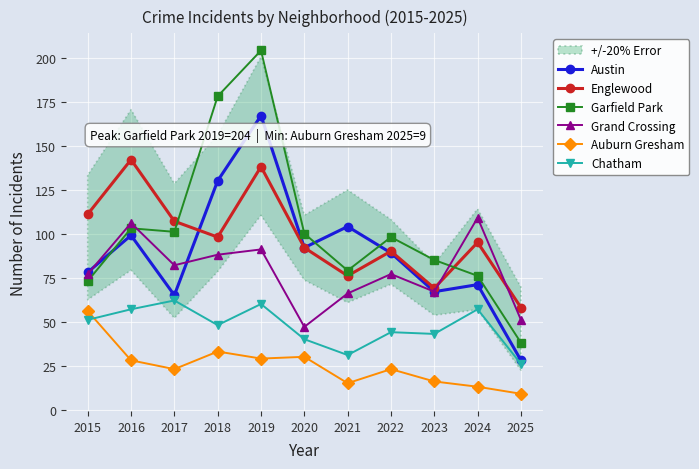

Which series has the largest total across all categories?

Garfield Park